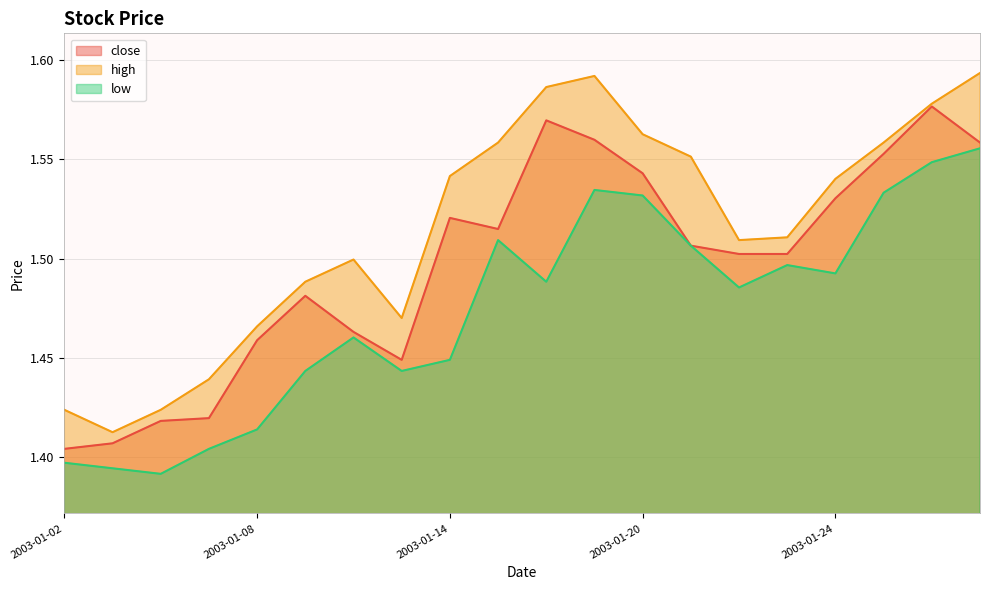

Does the chart have visible grid lines?

Yes